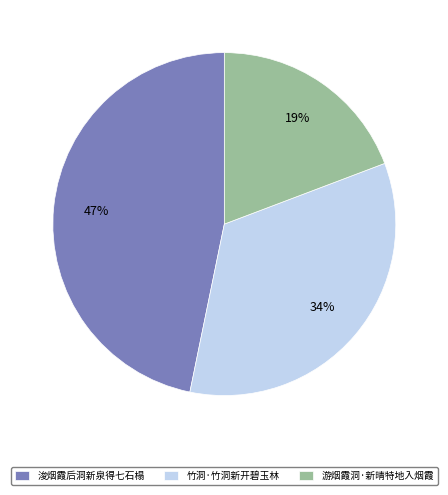

What is the ratio of the value at 竹洞·竹洞新开碧玉林 to the value at 游烟霞洞·新晴特地入烟霞?

1.8